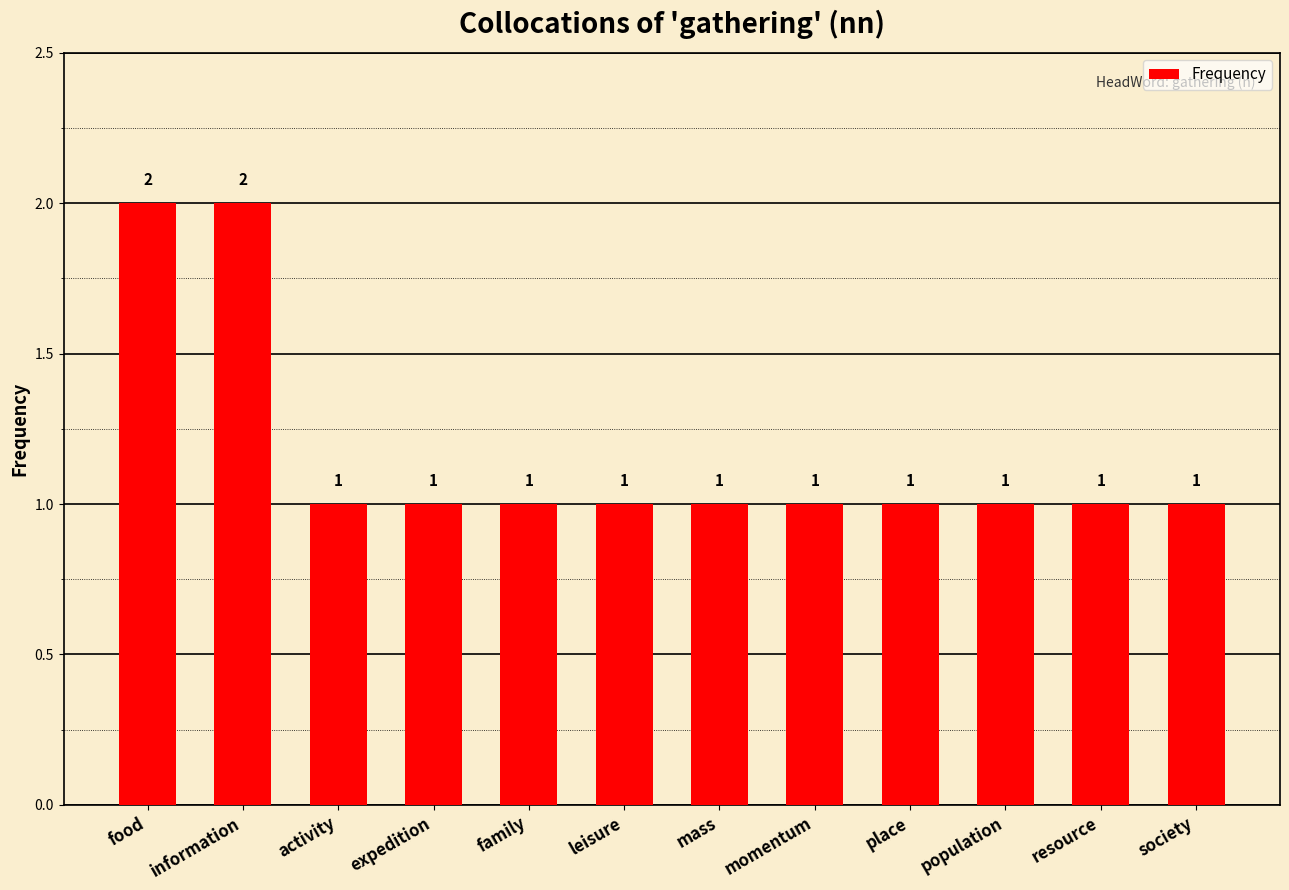

How many bars are there in total?

12